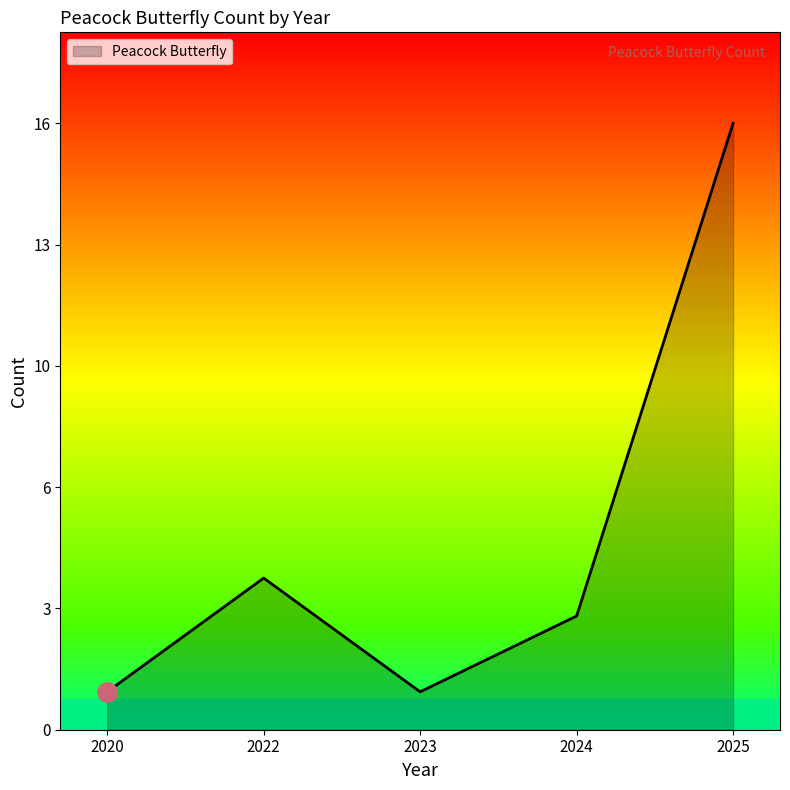

Reading left to right, extract all data points from this chart.

1	4	1	3	16